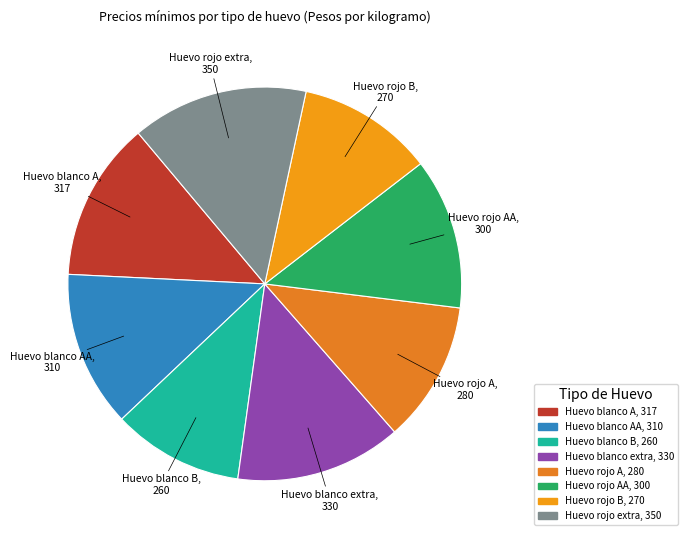

How many segments does this pie chart have?

8